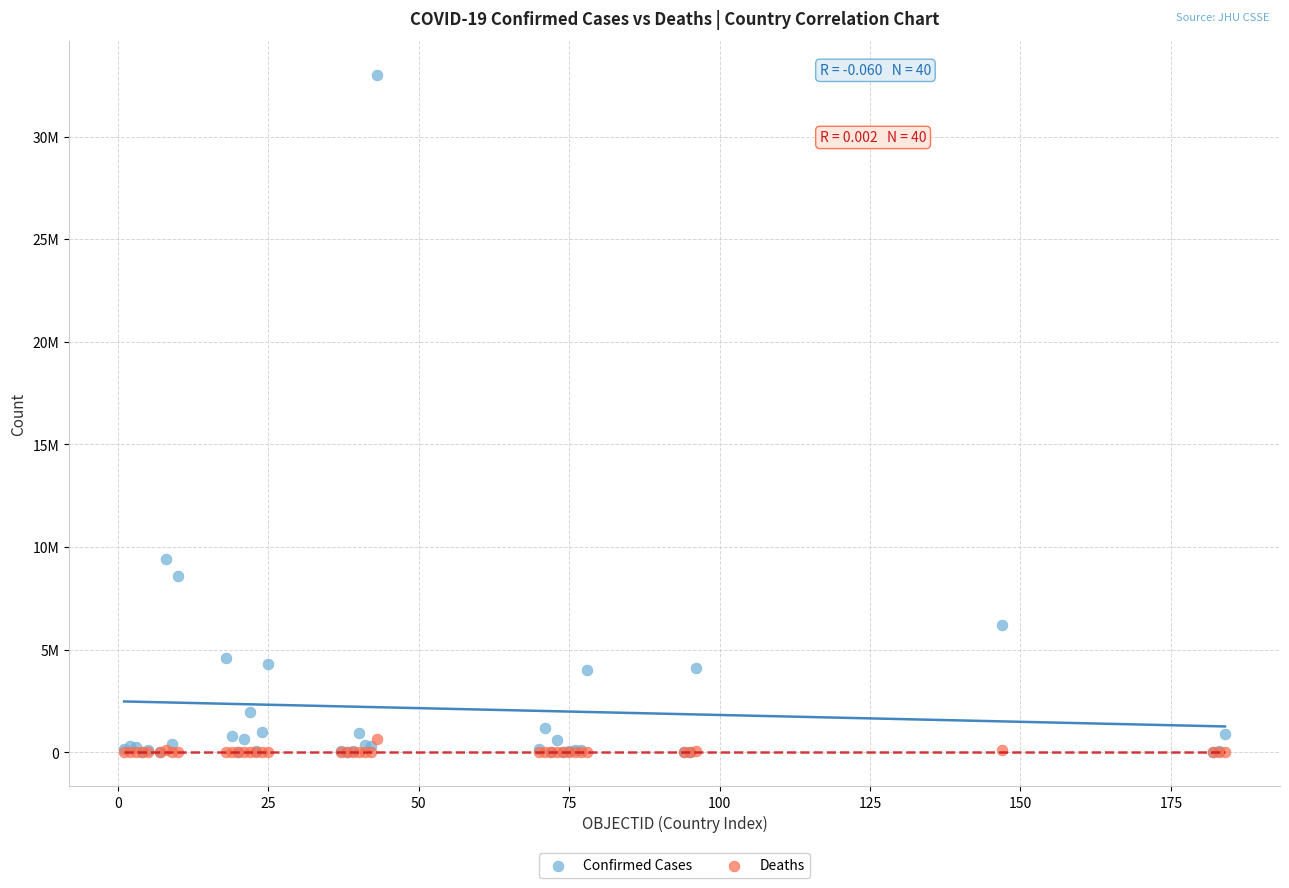

Which series has the widest spread of Y values?

Confirmed Cases